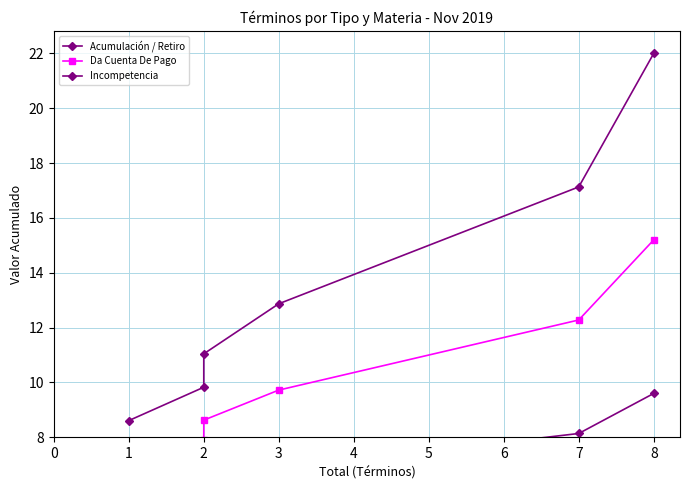

What is the spread (max minus min) of values at 8?

12.4